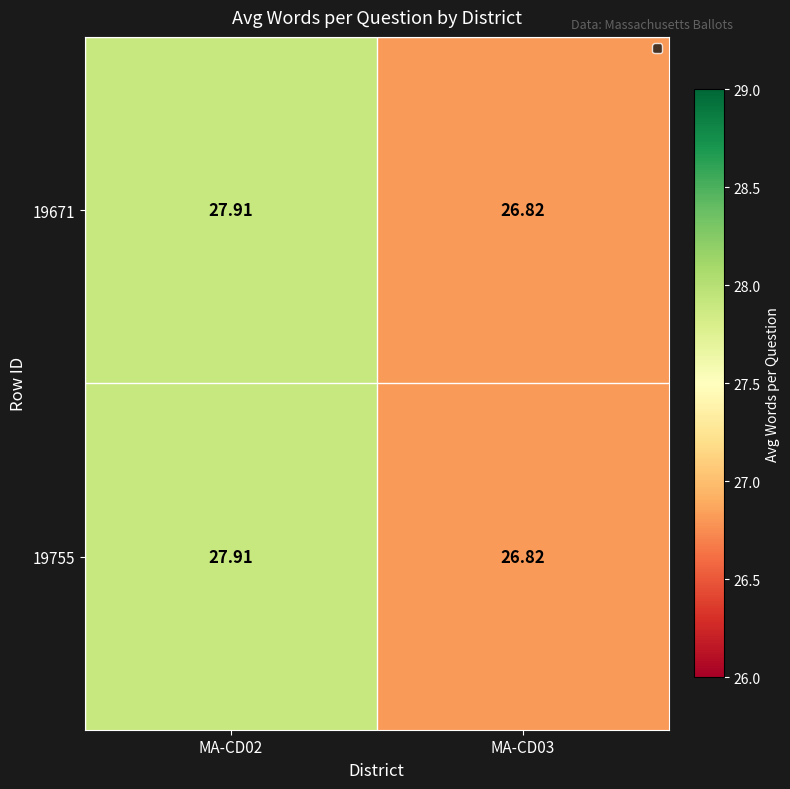

Is the value of 19671 at MA-CD02 greater than the value of 19755 at MA-CD03?

Yes